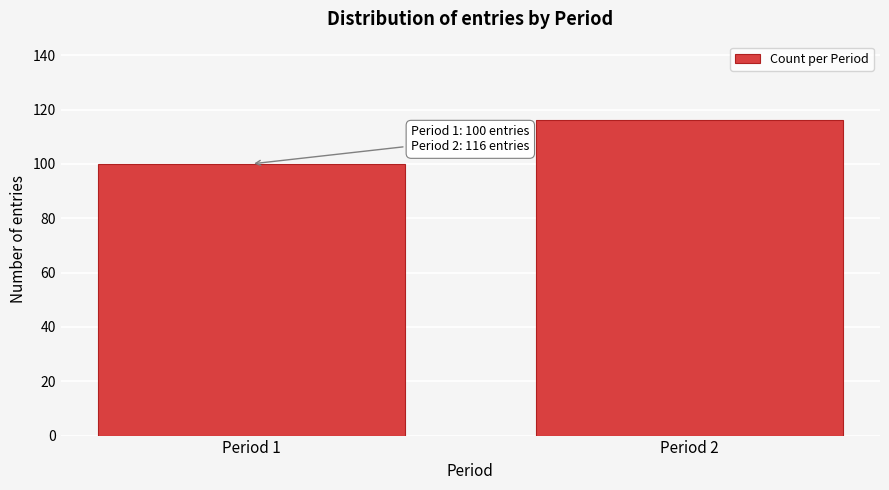

Reading right to left, extract all data points from this chart.

116	100